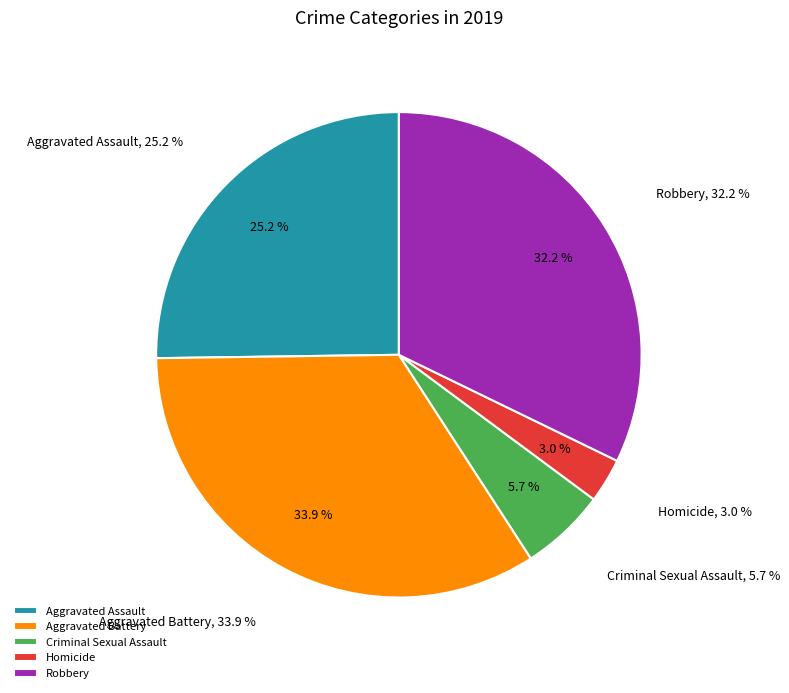

To the nearest percent, what is the difference between the largest and smallest slice percentages?

31%